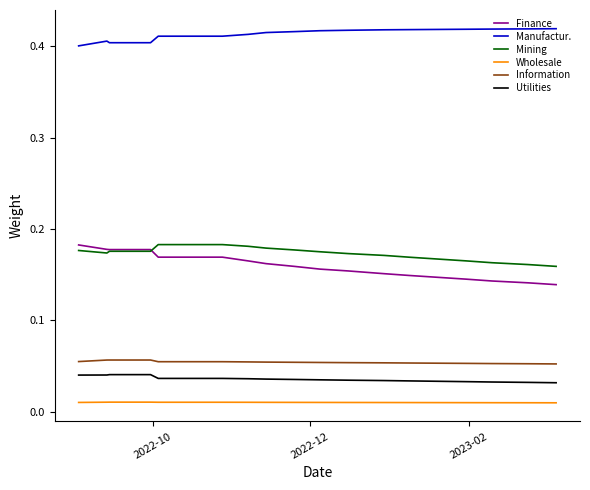

True or false: Information has a value of 0.0 at 14.

False